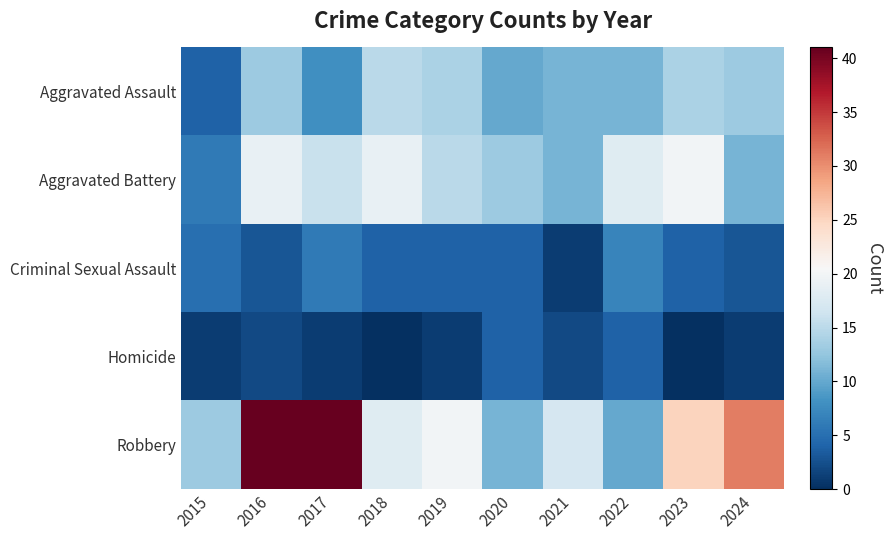

What is the maximum value shown in the chart?

41